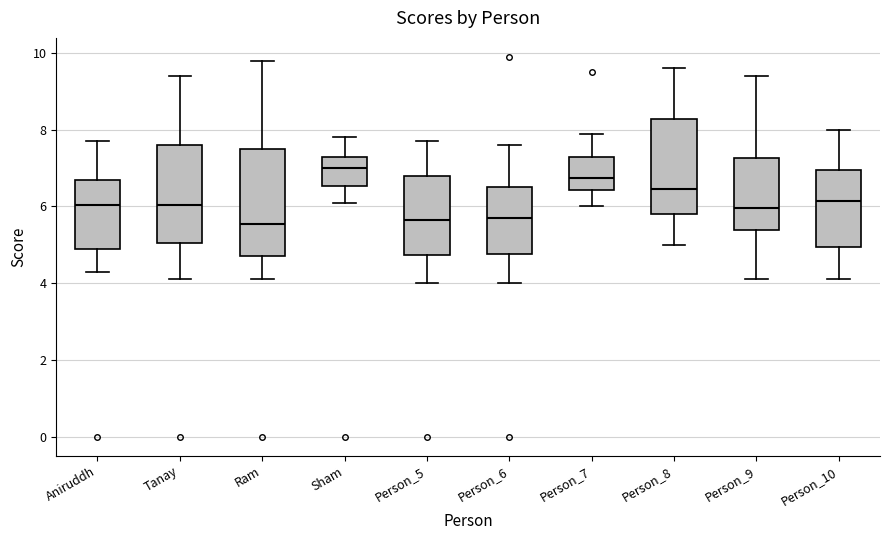

Reading left to right, read every box against the y-axis: the position of its median line, the range the box covers, and the ends of its whiskers. The values are not printed on the chart, so give them approximately, as read against the axis.

Aniruddh: median 6.0, box 5.0 to 6.8, whiskers 4.4 to 7.8
Tanay: median 6.0, box 5.0 to 7.6, whiskers 4.2 to 9.4
Ram: median 5.6, box 4.8 to 7.6, whiskers 4.2 to 9.8
Sham: median 7.0, box 6.6 to 7.4, whiskers 6.2 to 7.8
Person_5: median 5.6, box 4.8 to 6.8, whiskers 4.0 to 7.8
Person_6: median 5.8, box 4.8 to 6.6, whiskers 4.0 to 7.6
Person_7: median 6.8, box 6.4 to 7.4, whiskers 6.0 to 8.0
Person_8: median 6.4, box 5.8 to 8.2, whiskers 5.0 to 9.6
Person_9: median 6.0, box 5.4 to 7.2, whiskers 4.2 to 9.4
Person_10: median 6.2, box 5.0 to 7.0, whiskers 4.2 to 8.0